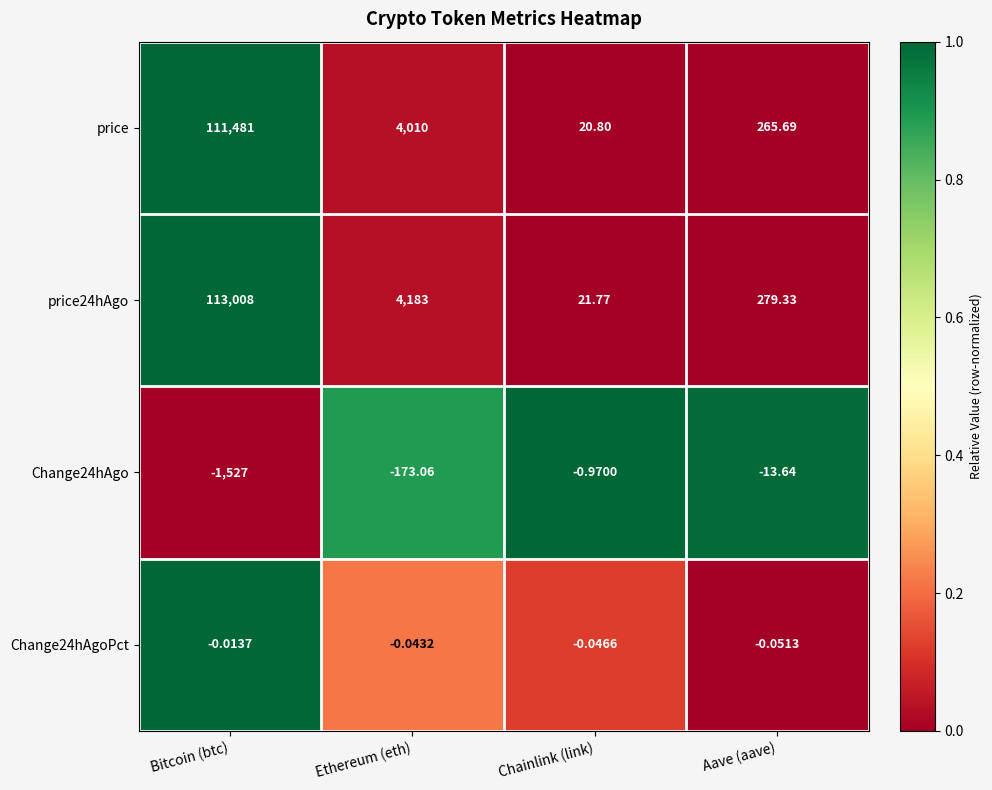

Rank the categories by price value from highest to lowest.

Bitcoin (btc), Ethereum (eth), Aave (aave), Chainlink (link)